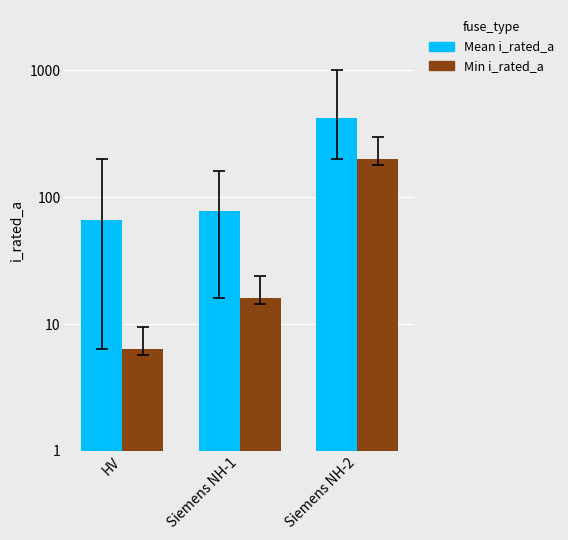

What is the value of the Mean i_rated_a bar at the 2nd from the left?

77.4